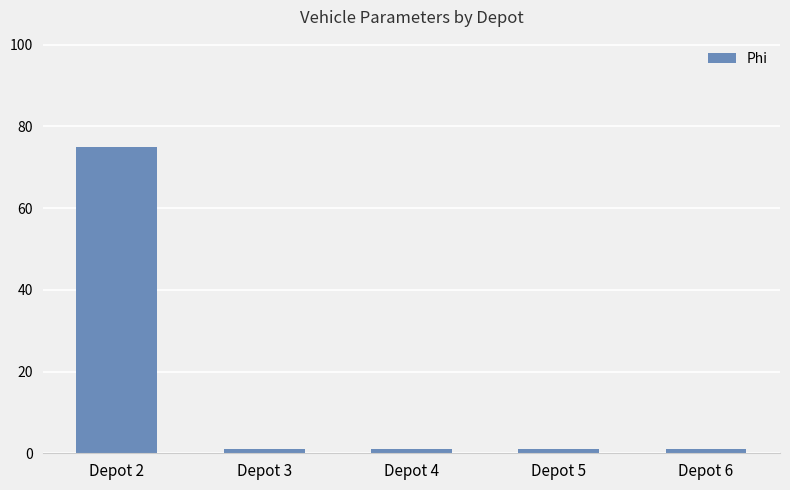

What is the difference between the maximum and second lowest values?

74